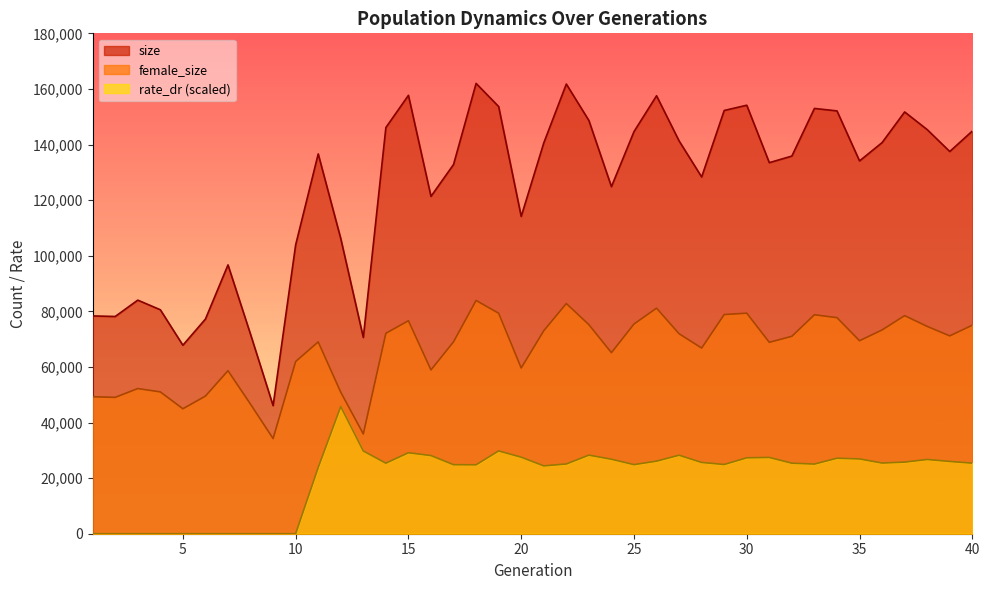

True or false: size and rate_dr cross at least once.

False